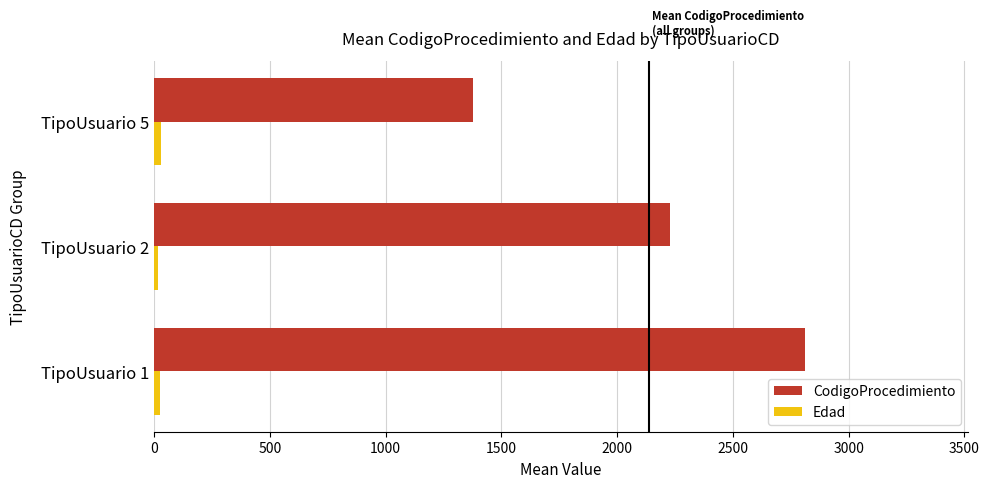

The value of CodigoProcedimiento at TipoUsuario 2 is 3535.5. True or false?

False